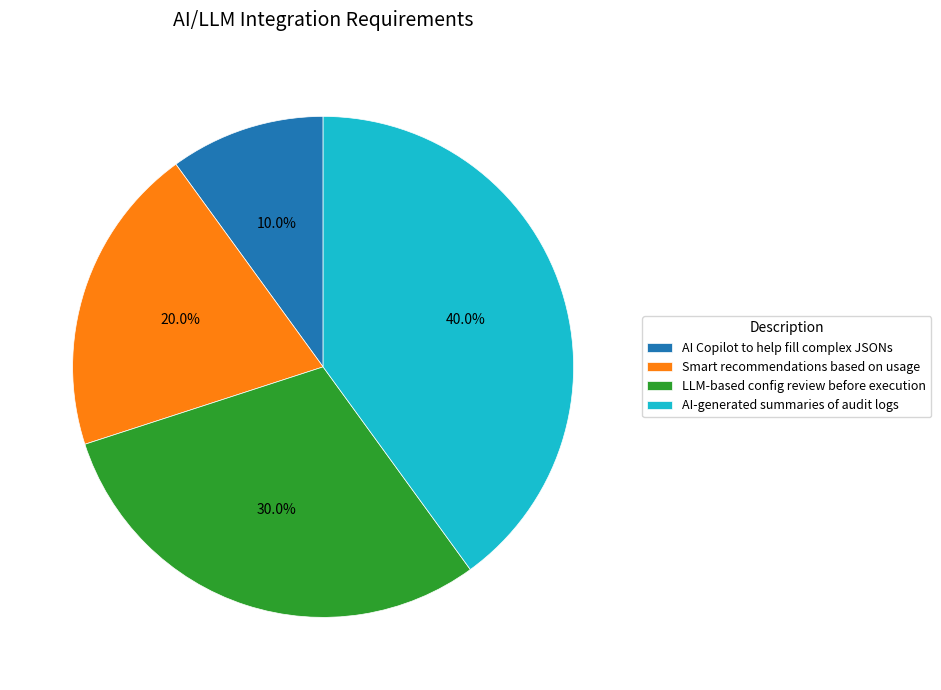

What percentage do AI-generated summaries of audit logs and Smart recommendations based on usage together represent?

60.0%